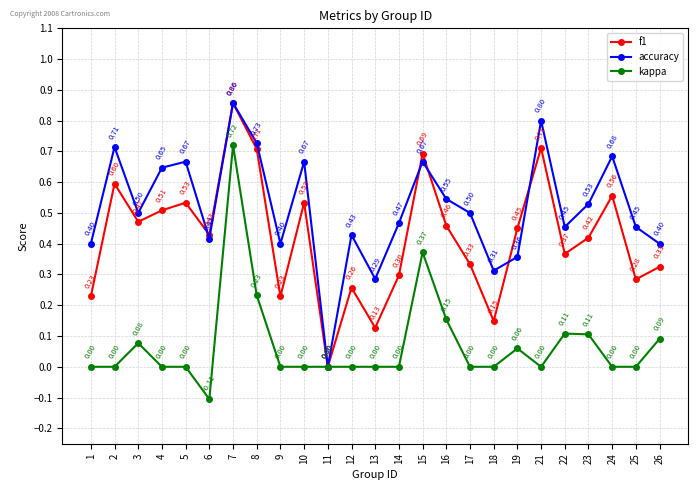

Between 4 and 24, which series saw the biggest shift?

f1